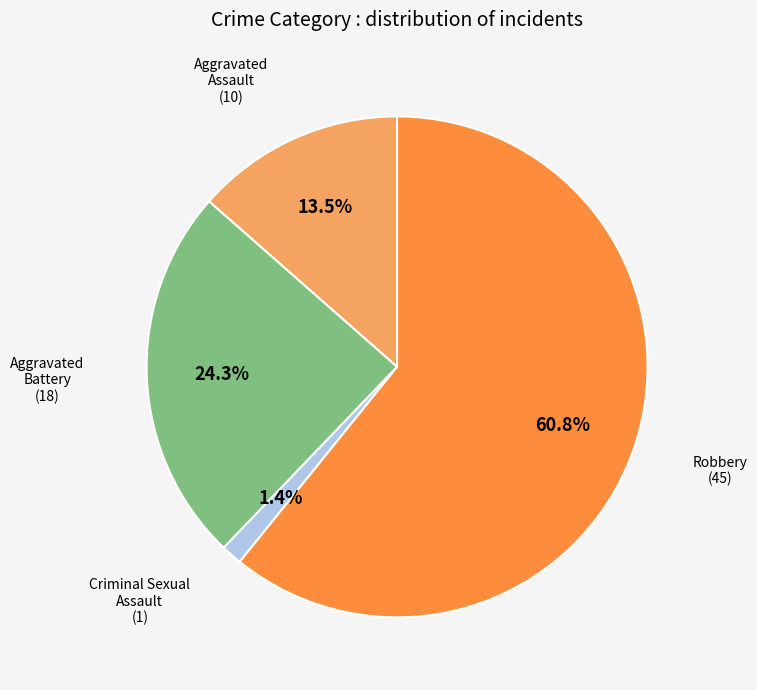

Is there any slice that represents more than half of the pie?

Yes